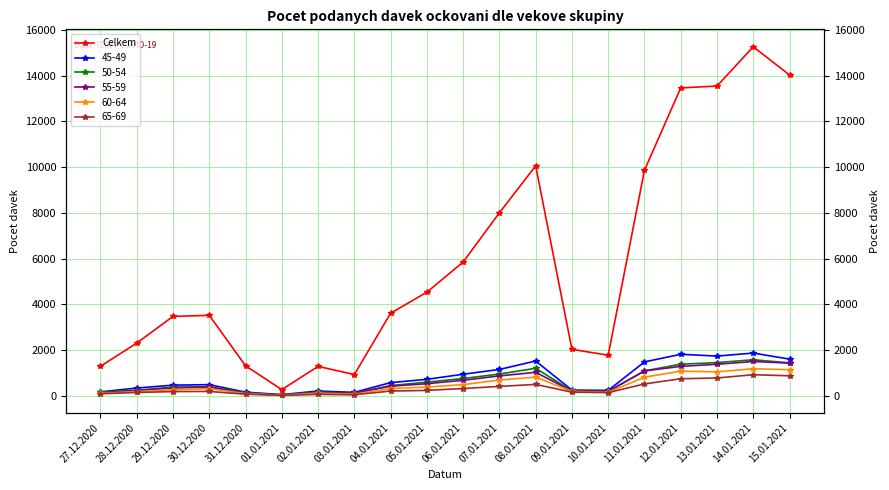

What is the difference between the values at 28.12.2020 and 10.01.2021?

530